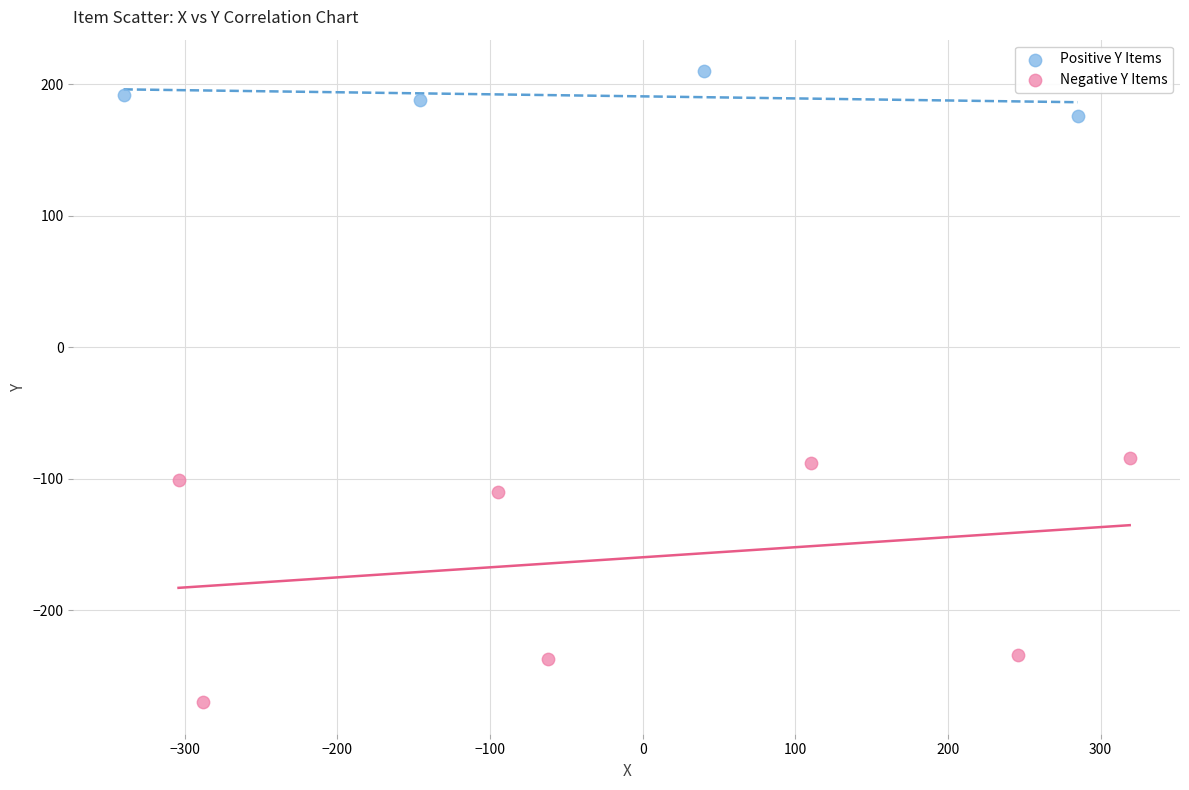

What are all the series names shown in the legend?

Positive Y Items, Negative Y Items